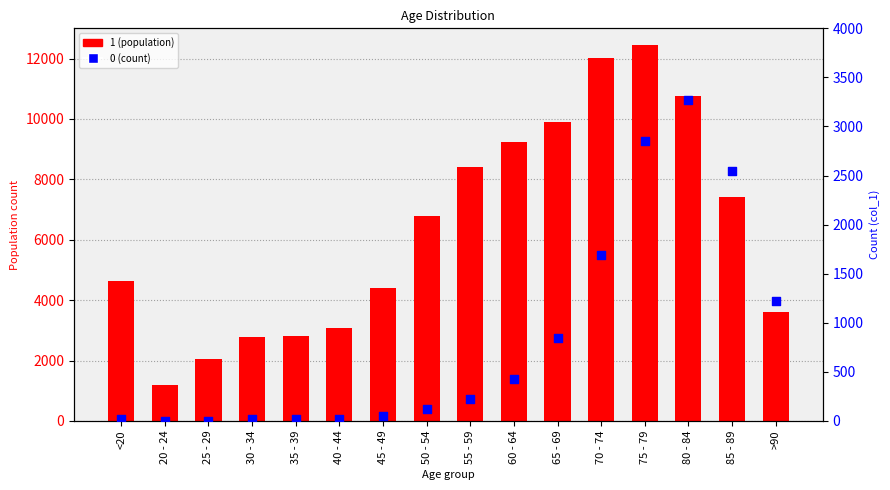

At which category is the sum across all series the highest?

75 - 79